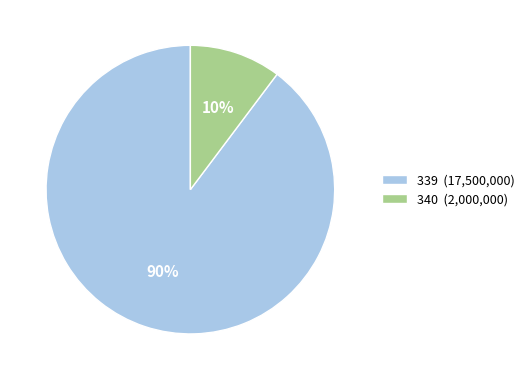

Combined, do 340 (2,000,000) and 339 (17,500,000) account for over 50%?

Yes